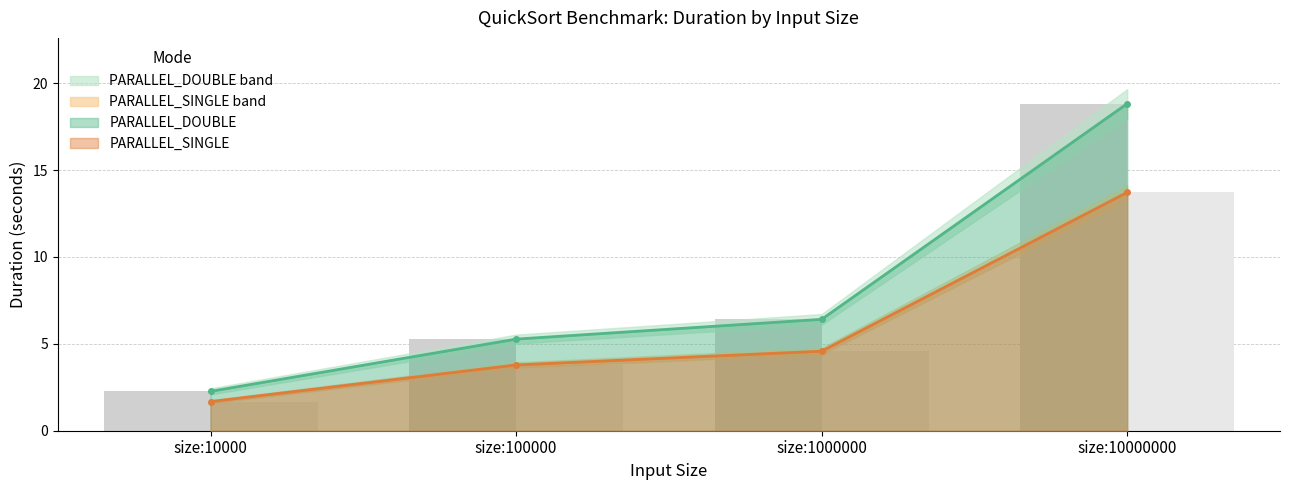

What is the sum of all PARALLEL_SINGLE Duration values?

23.8